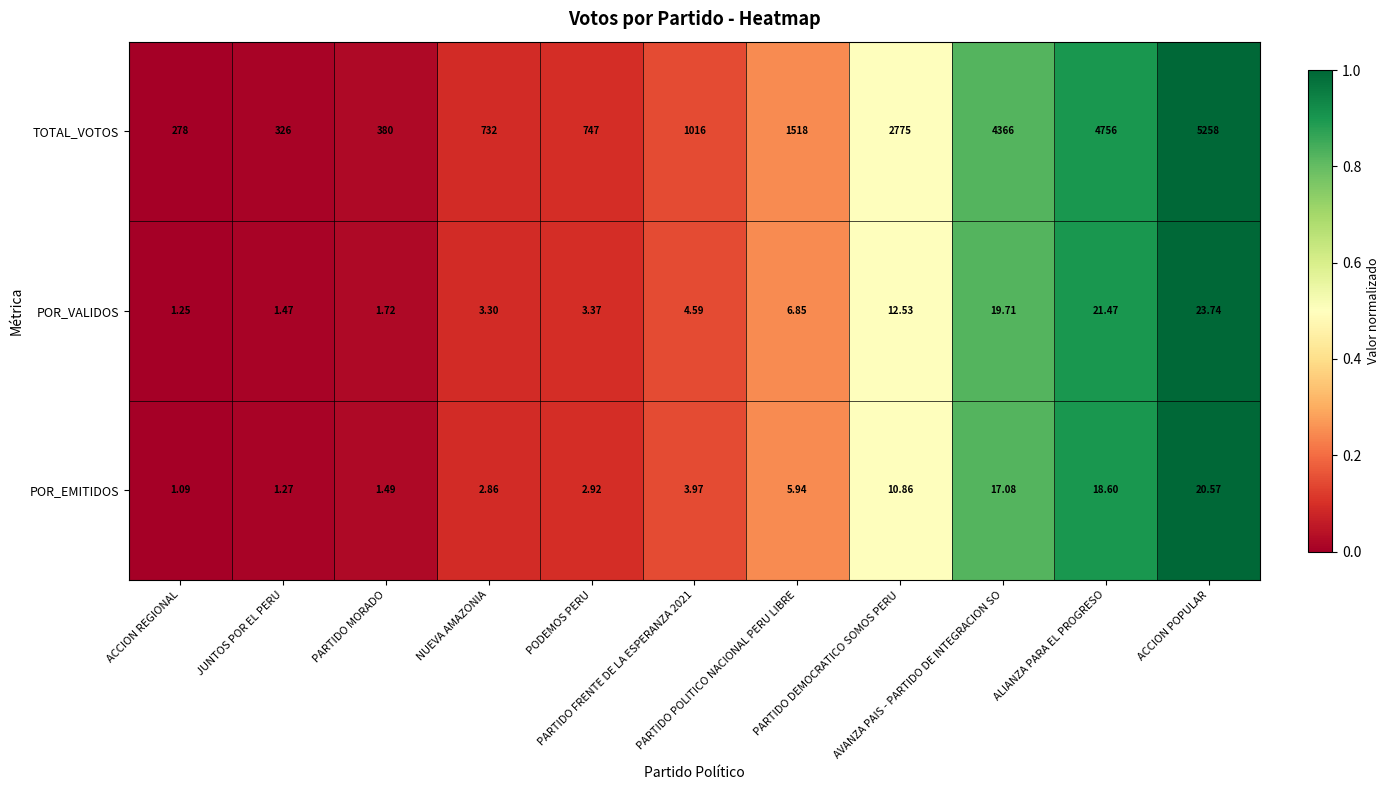

Which series has the largest total across all categories?

TOTAL_VOTOS